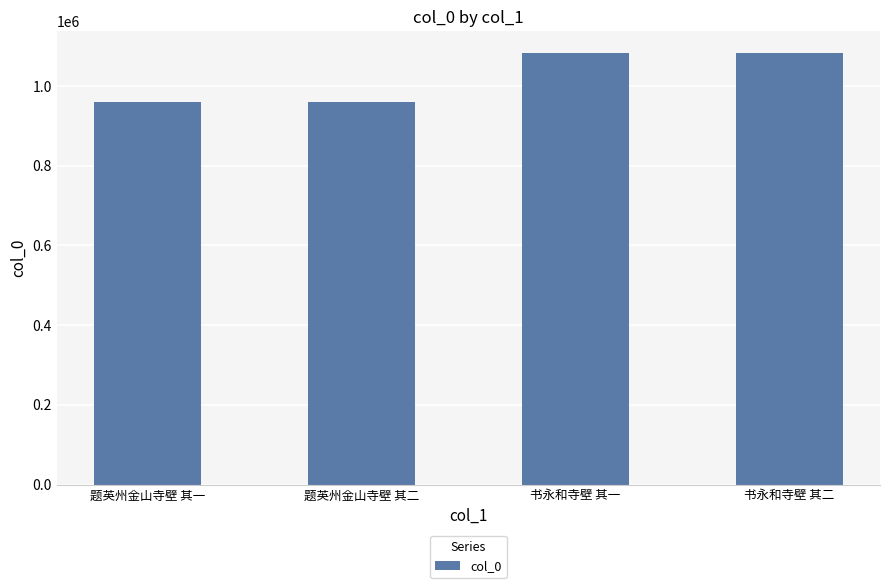

What is the sum of the values at 题英州金山寺壁 其二 and 书永和寺壁 其二?

2043565